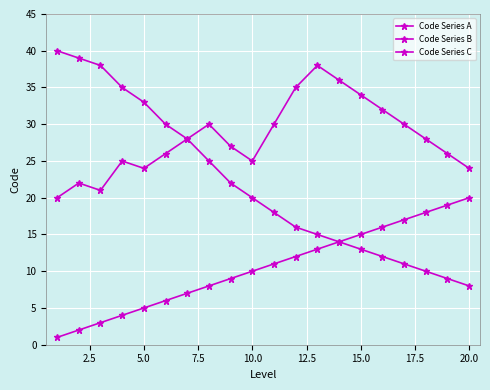

Count the number of data series in this chart.

3